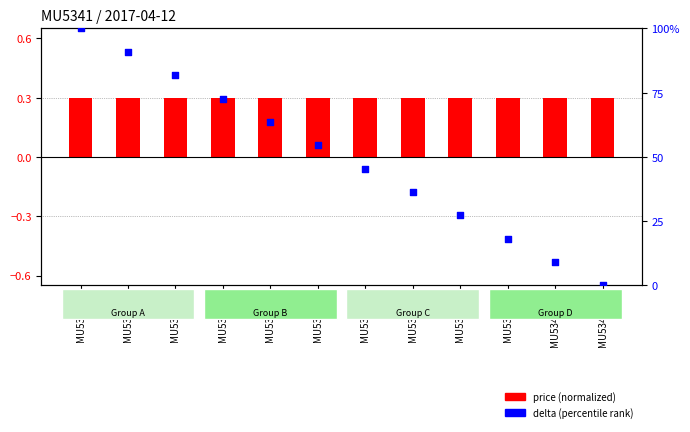

What is the total value across all series at MU5341-10?

9.4